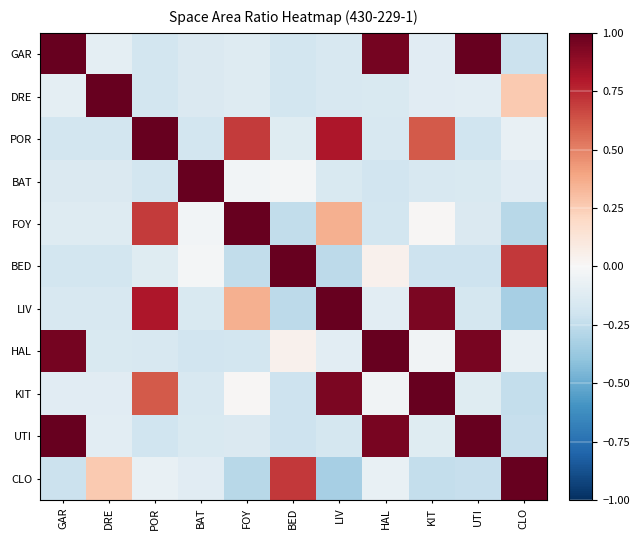

Which category has the highest value across all series?

GAR